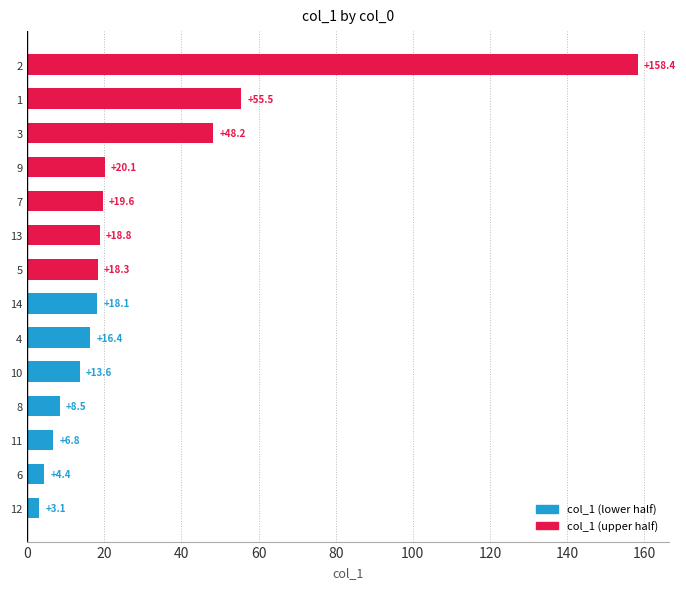

How many categories are shown in the chart?

14